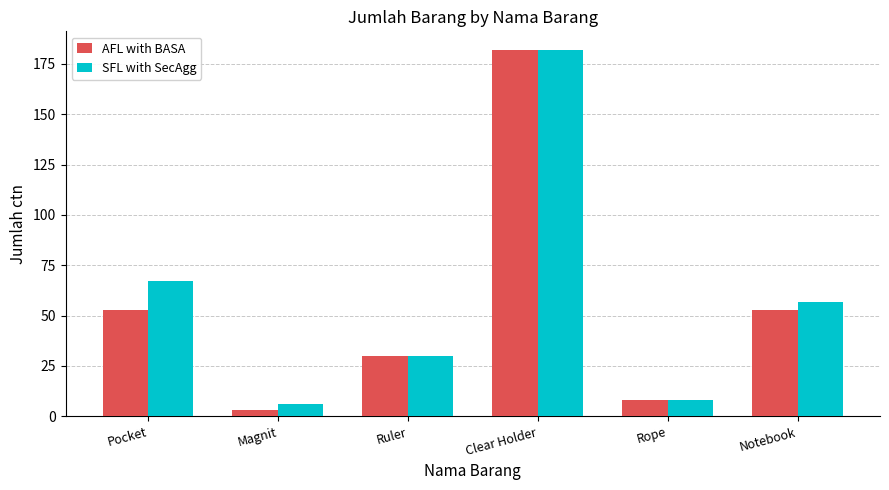

Which series has the largest range (max minus min)?

AFL with BASA